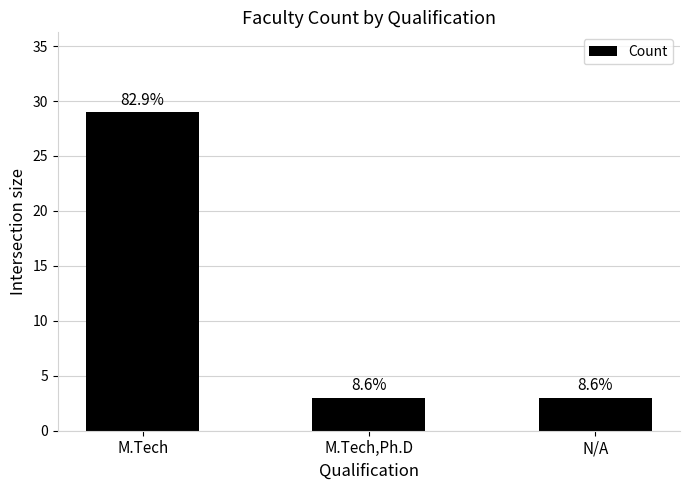

What is the difference between the maximum and minimum values?

26